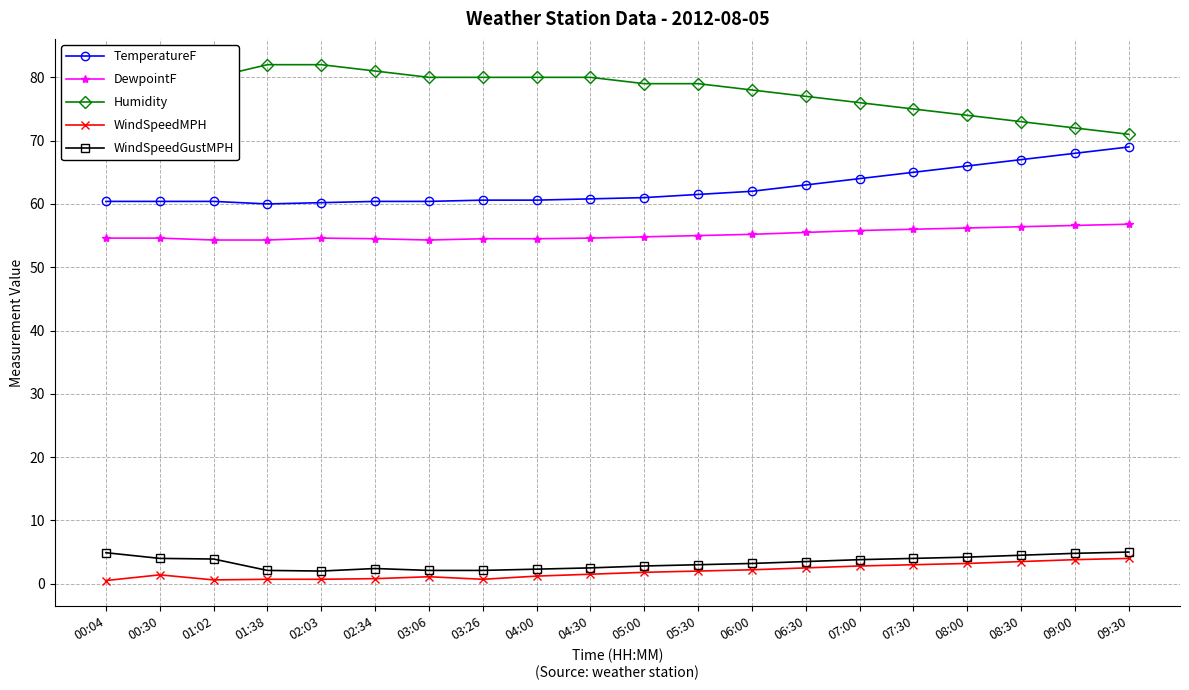

How many distinct data groups are displayed?

5